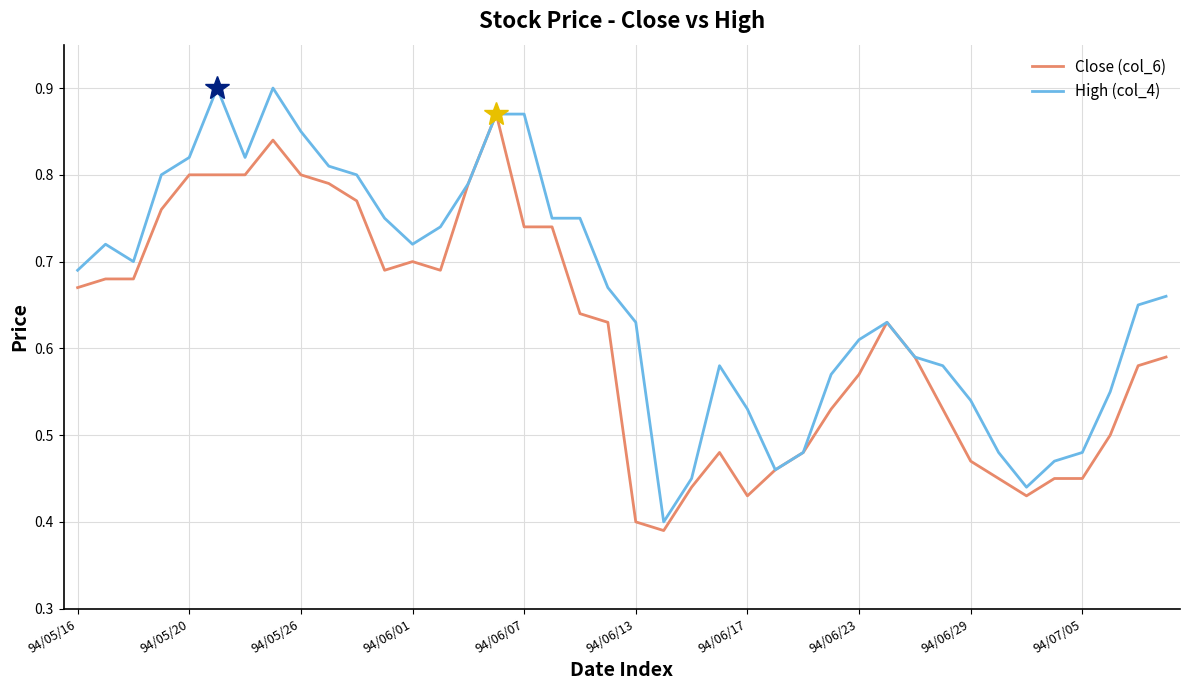

List the series in order of their peak value, highest first.

High (col_4), Close (col_6)